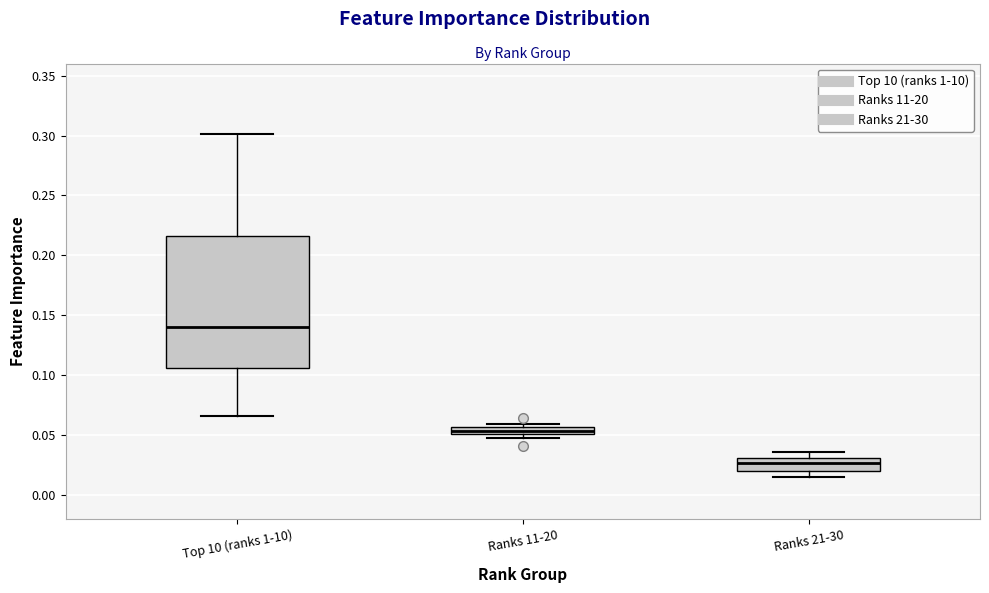

Where is the lower edge of the box for Ranks 11-20 on the y-axis? The values are not printed on the chart, so give them approximately, as read against the axis.

0.050